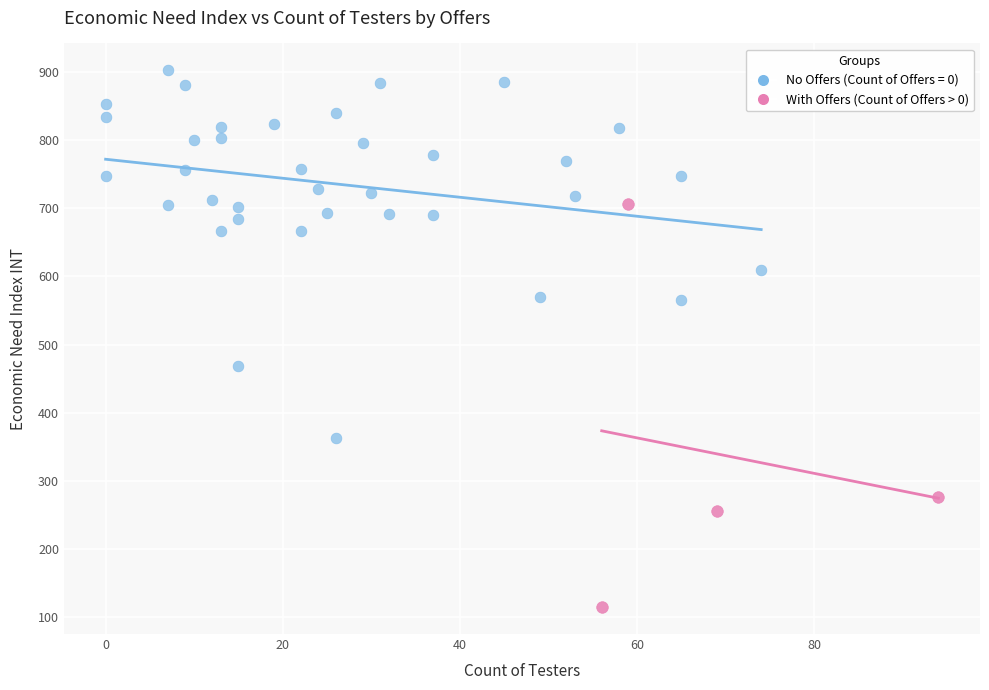

Which series contains the highest Y value?

No Offers (Count of Offers = 0)